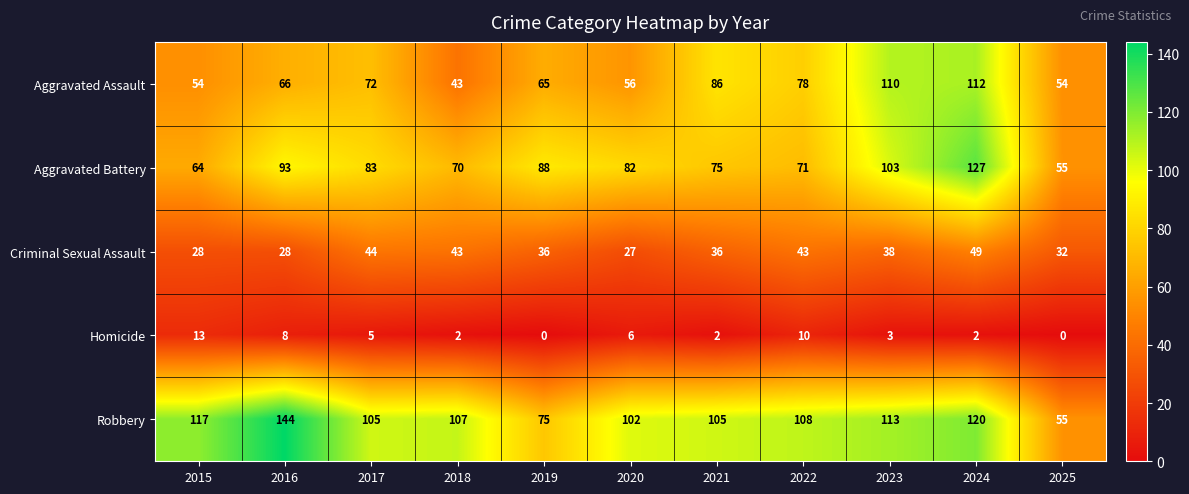

At how many categories does at least one series exceed 25?

11